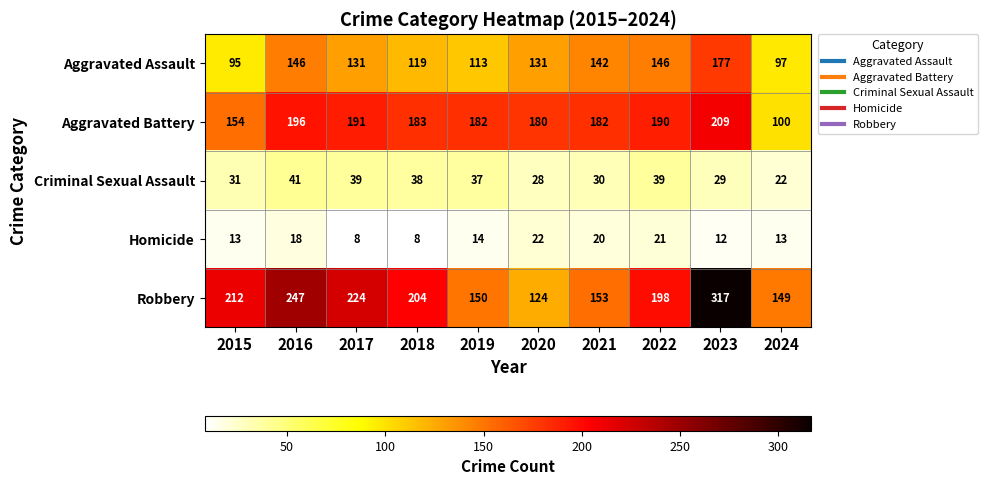

Where is Criminal Sexual Assault nearest to the value 31?

2015